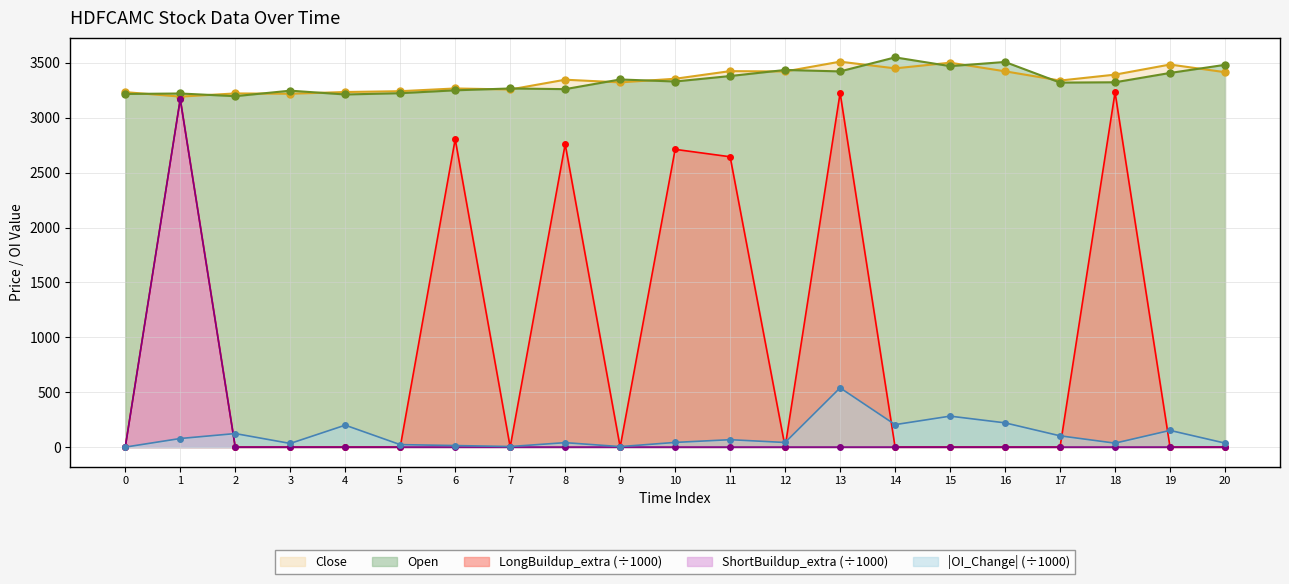

At which label does LongBuildup_extra reach its peak?

18